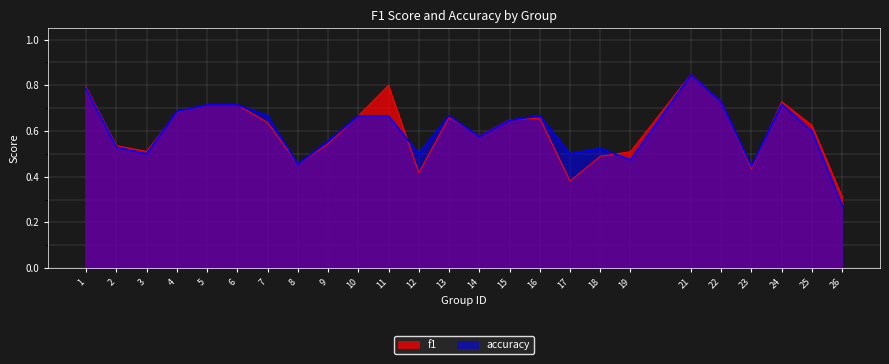

What is the difference between the second highest and second lowest values in the f1 series?

0.4